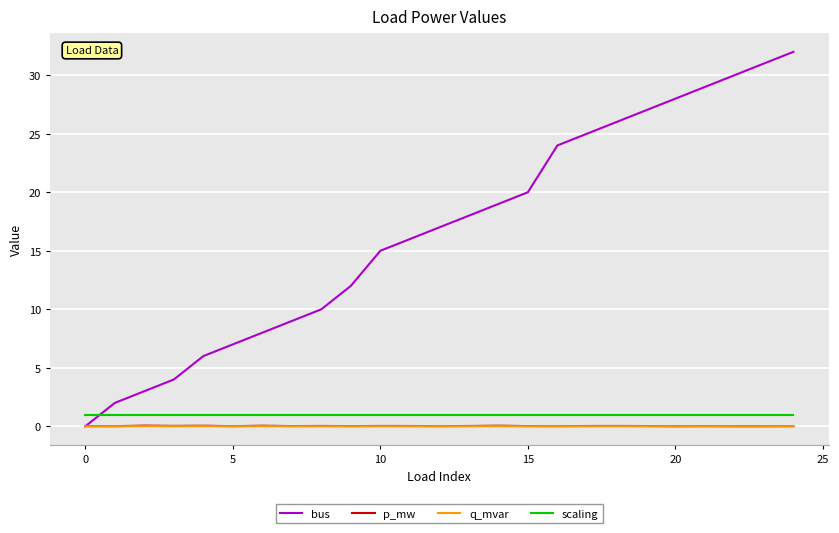

How many times do bus and q_mvar cross each other?

1